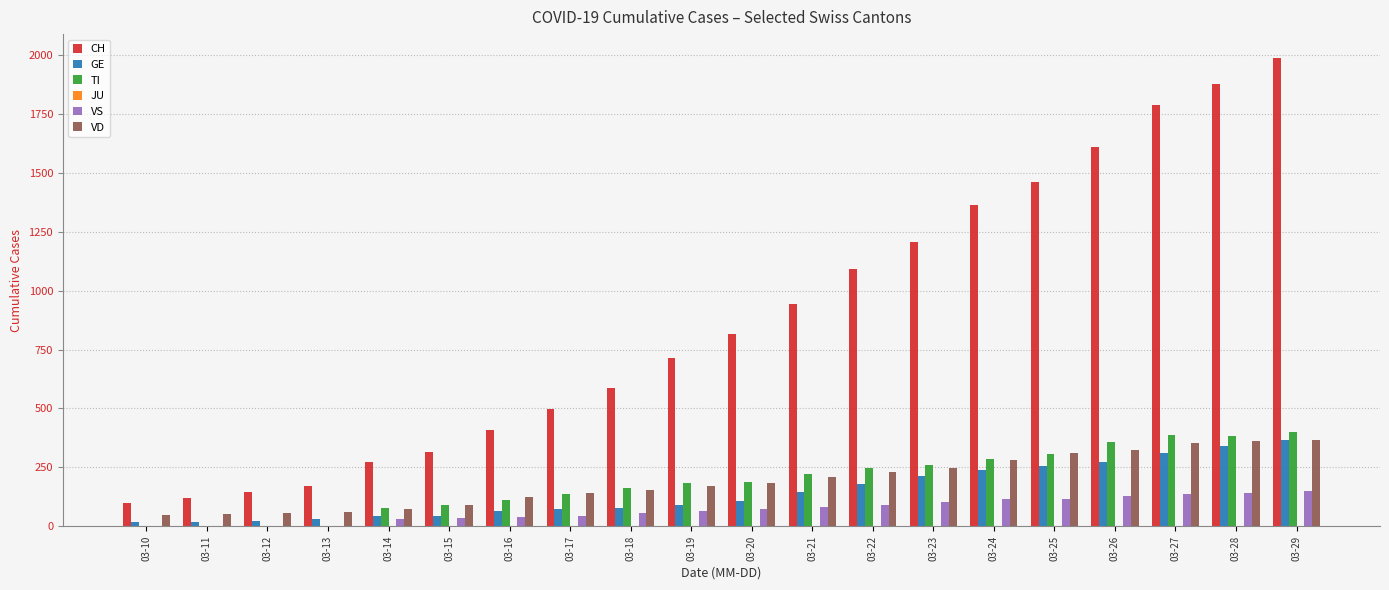

How many series are shown in this chart?

5